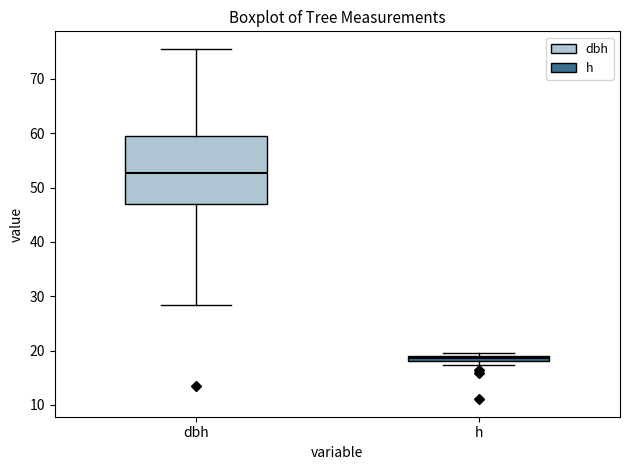

Where is the lower edge of the box for h on the y-axis? The values are not printed on the chart, so give them approximately, as read against the axis.

18